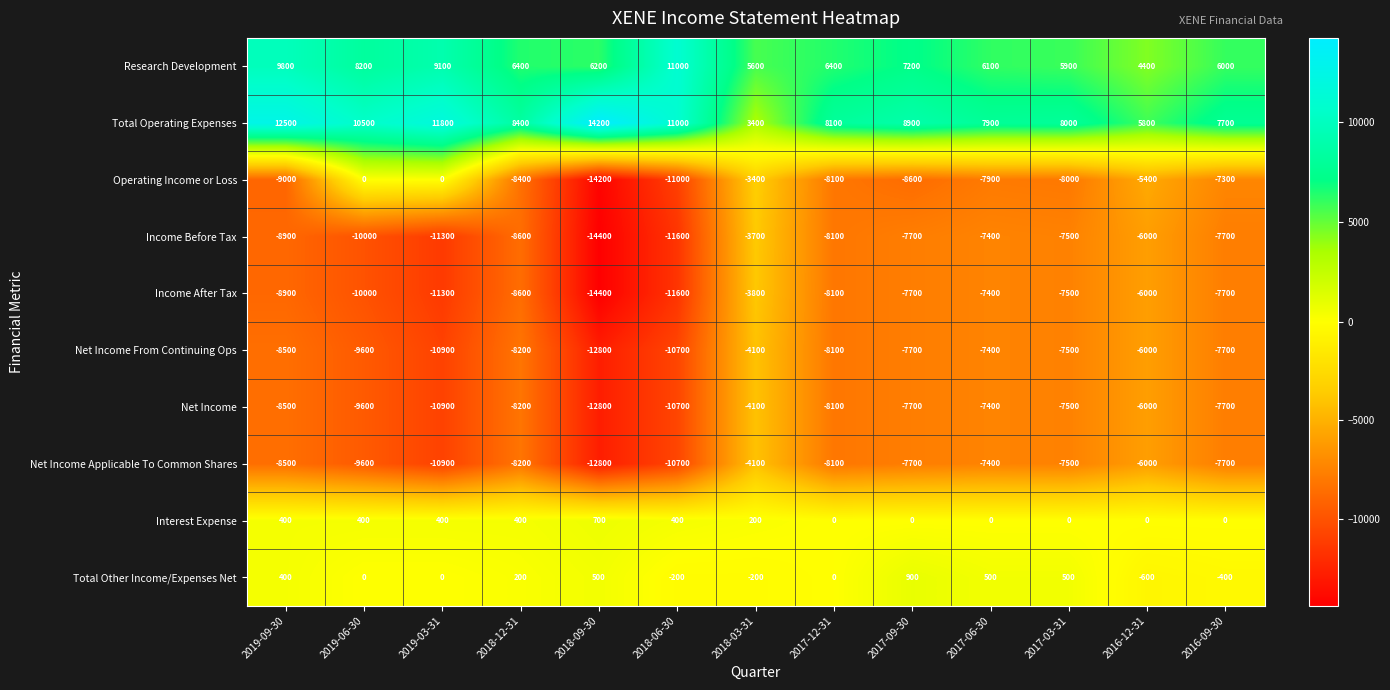

What is the difference between the Net Income Applicable To Common Shares values at 2017-06-30 and 2019-03-31?

3500